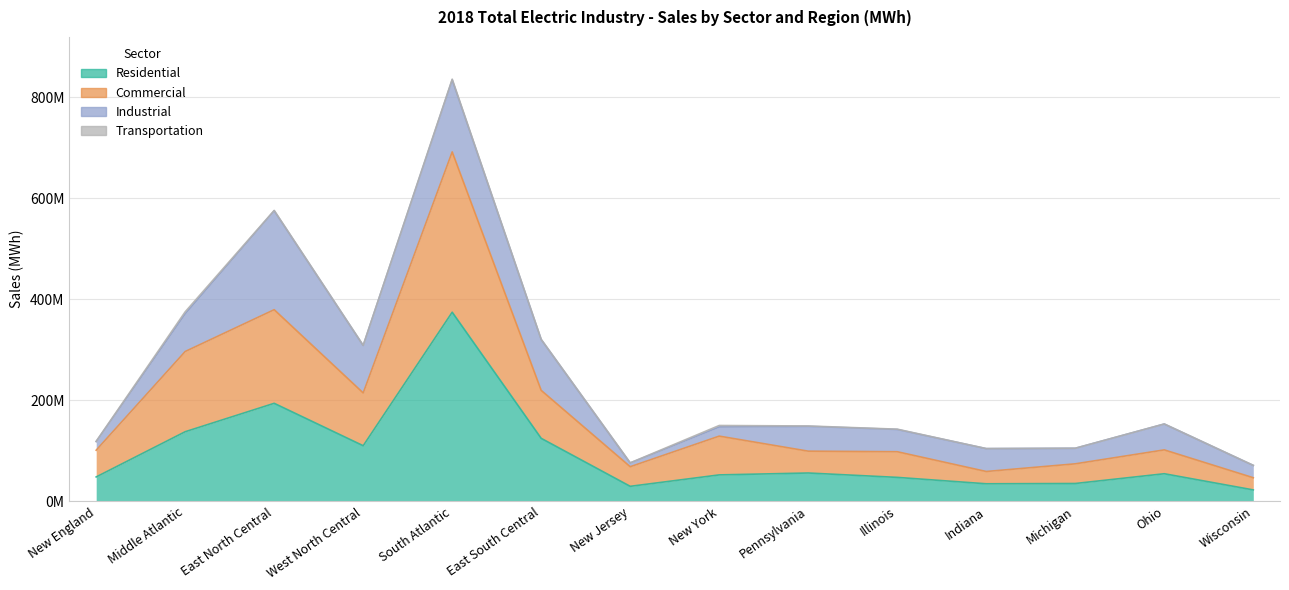

Where does the Residential series first go above 54451714?

Middle Atlantic